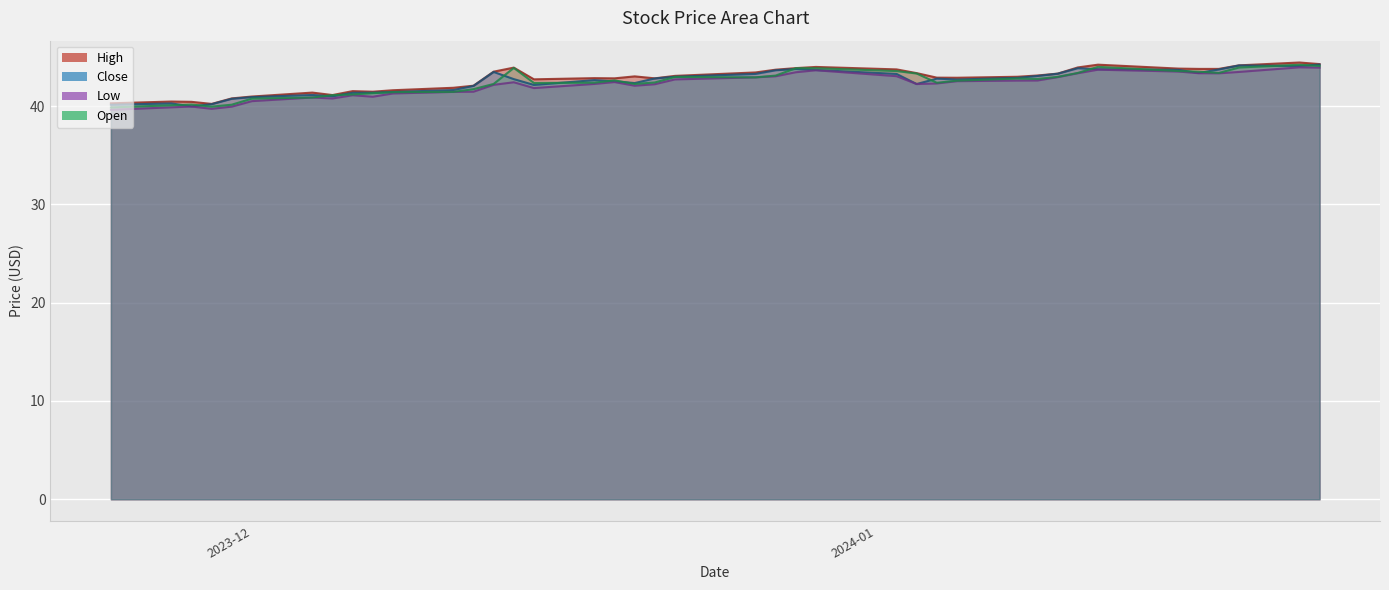

List the series in order of their overall mean, highest first.

High, Close, Open, Low